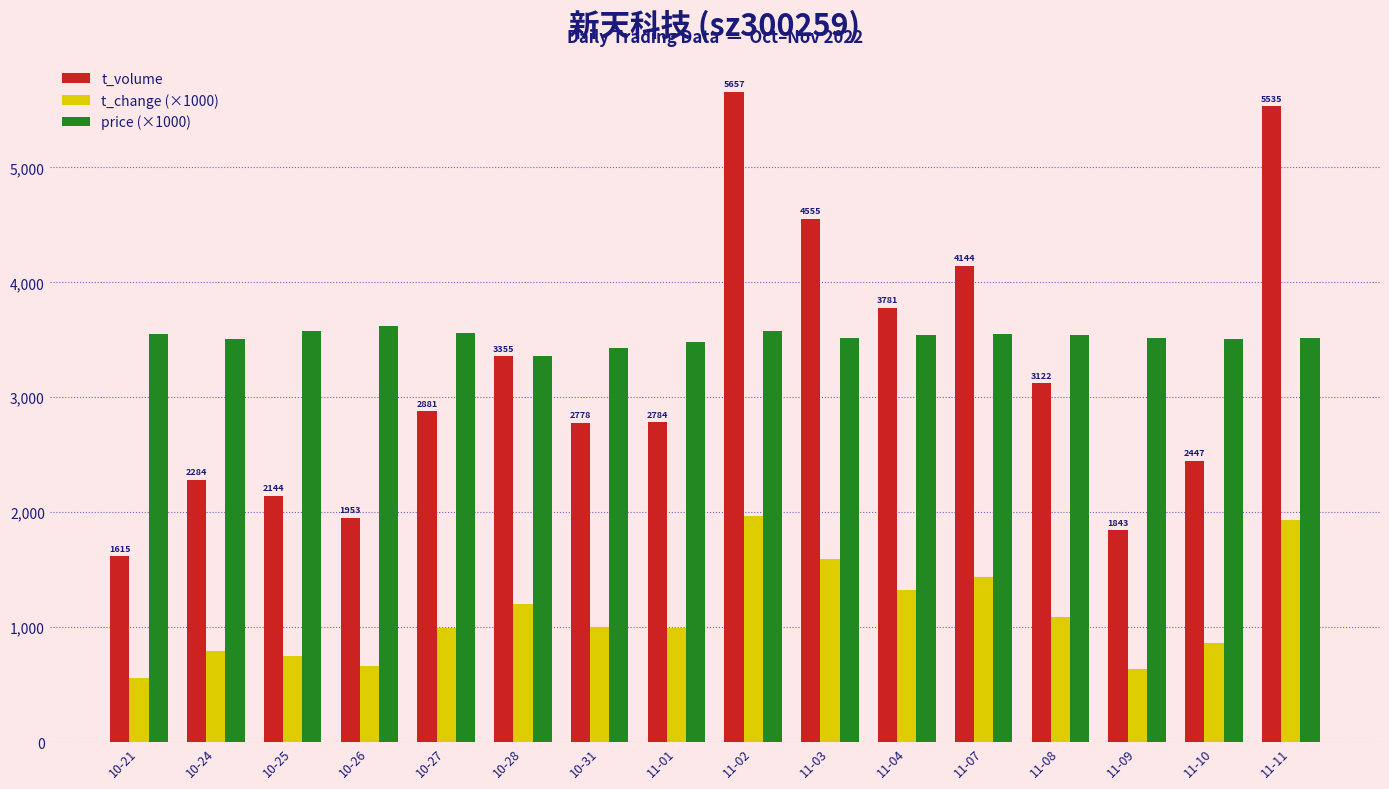

What is the difference between the price (×1000) values at 11-07 and 10-27?

10